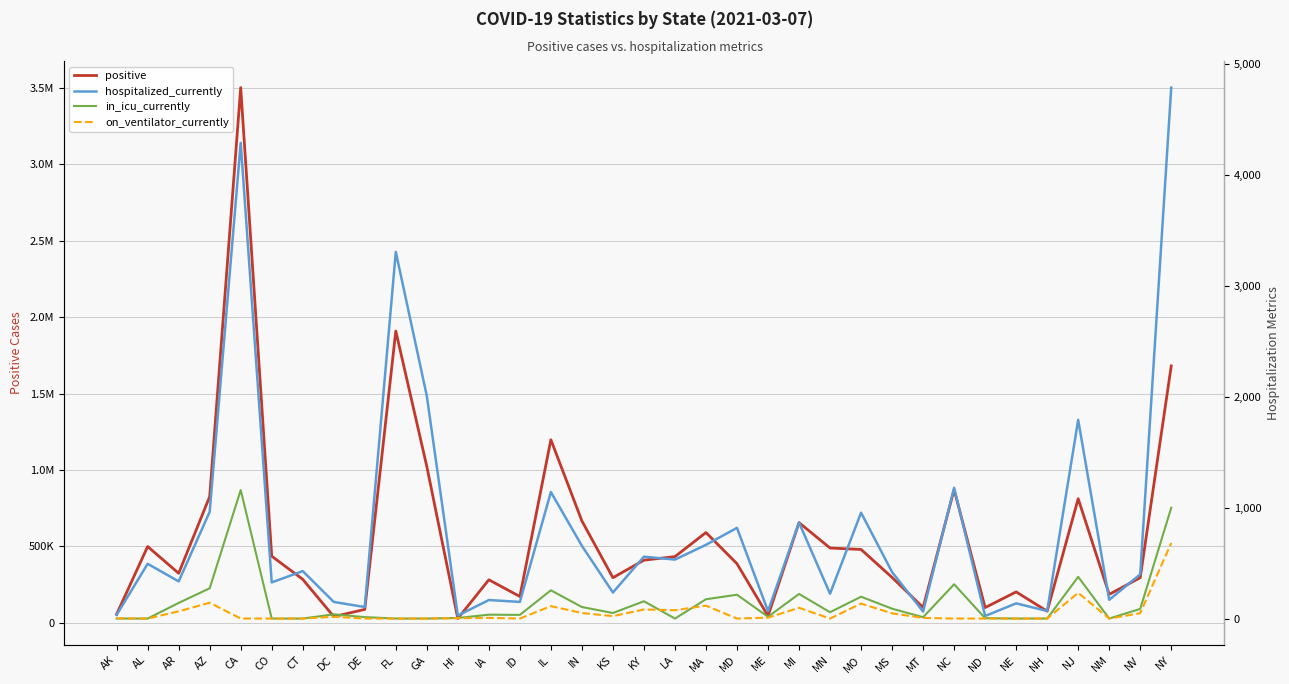

Which category has the highest value across all series?

CA